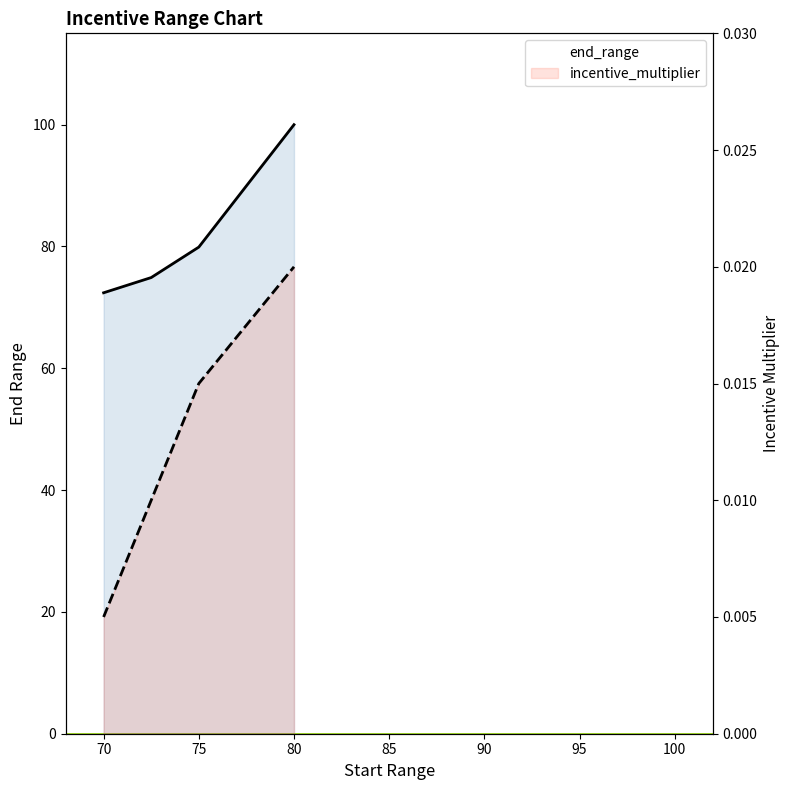

True or false: incentive_multiplier has a value of 0.0 at 70.

True